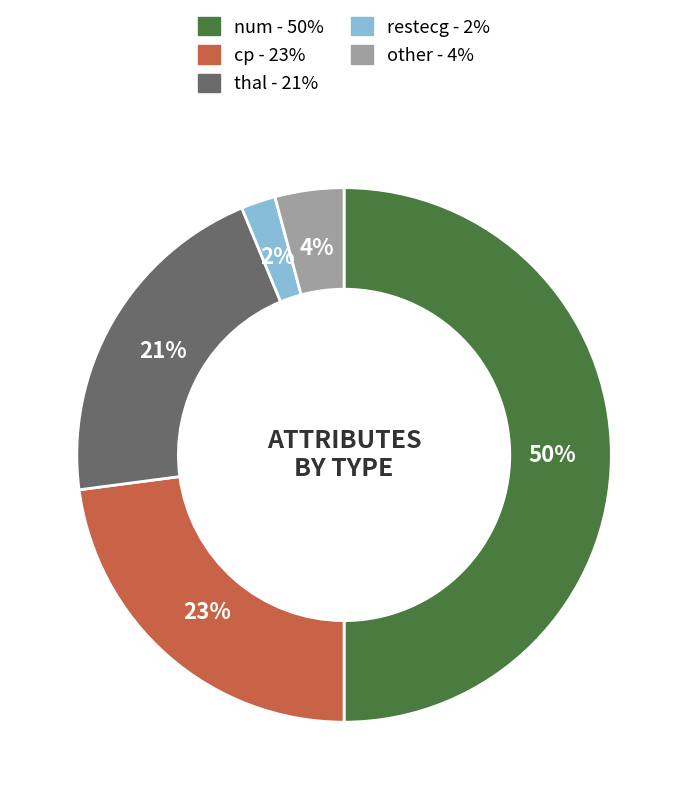

Which slice is the largest?

num